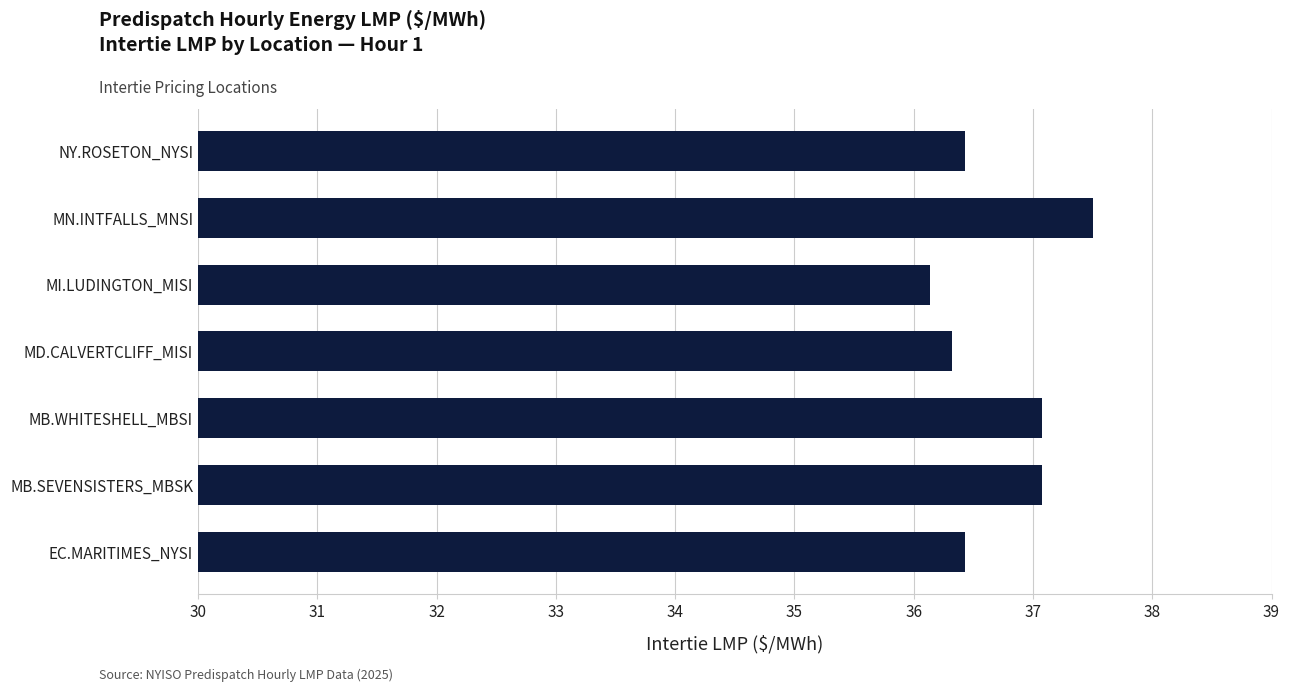

Reading bottom to top, transcribe all the data shown in this chart.

EC.MARITIMES_NYSI=36.4	MB.SEVENSISTERS_MBSK=37.1	MB.WHITESHELL_MBSI=37.1	MD.CALVERTCLIFF_MISI=36.3	MI.LUDINGTON_MISI=36.1	MN.INTFALLS_MNSI=37.5	NY.ROSETON_NYSI=36.4